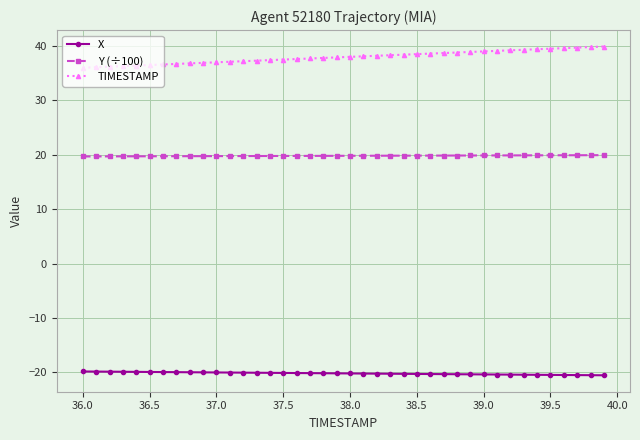

What is the minimum value for X?

-20.5